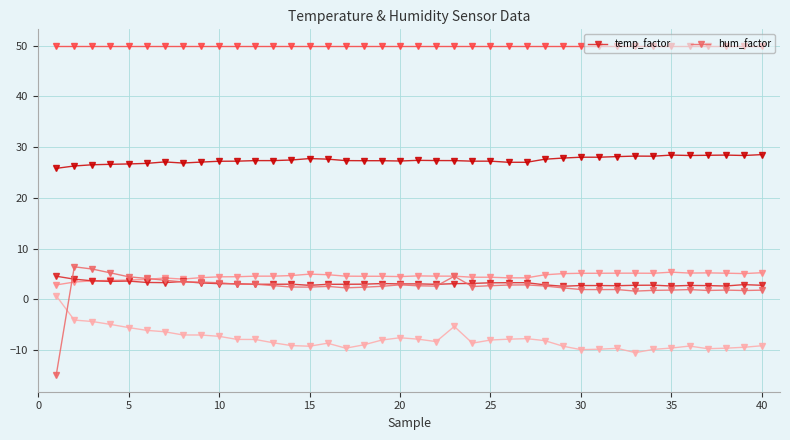

True or false: temp_factor has more than 2 points higher than both neighbors.

True